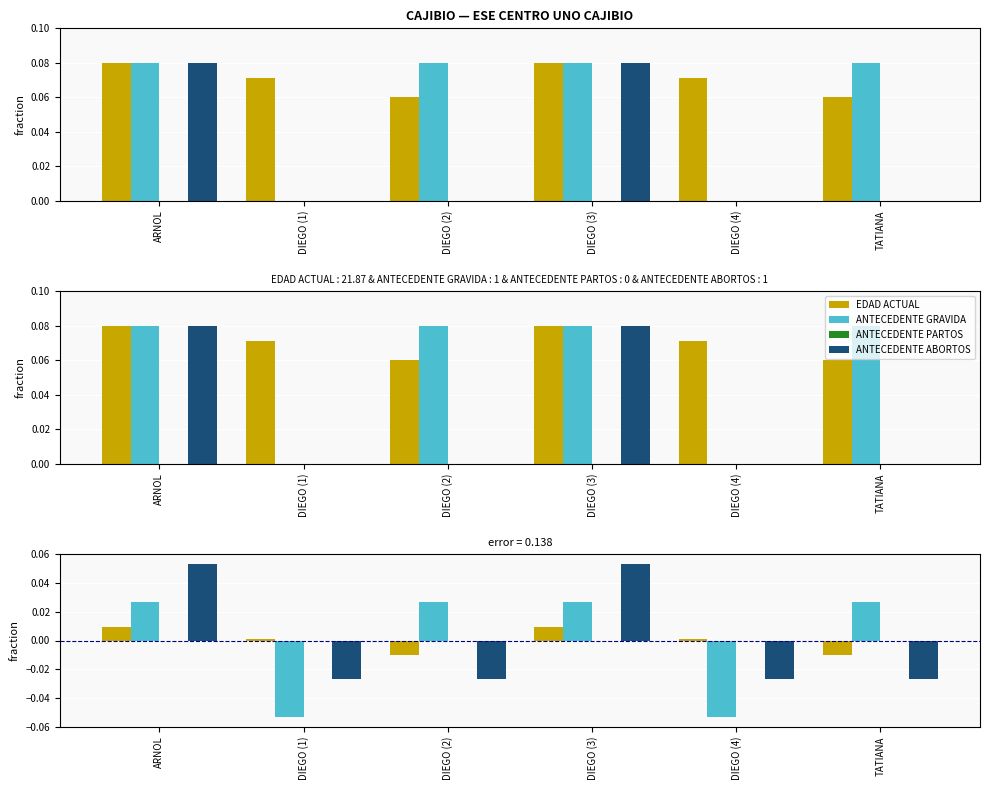

Where is ANTECEDENTE PARTOS nearest to the value 0?

ARNOL